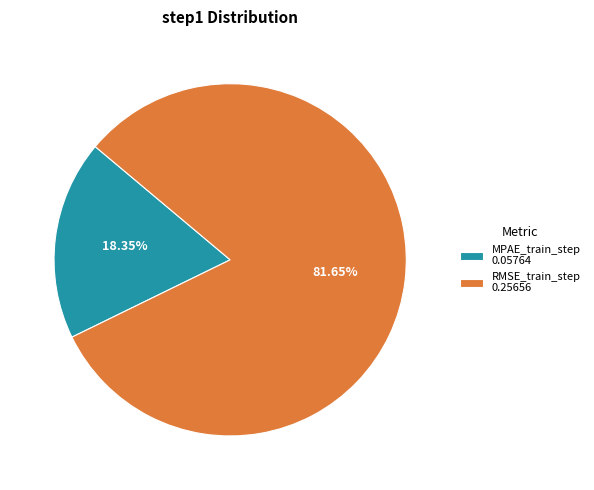

True or false: RMSE_train_step accounts for 82% of the total.

True